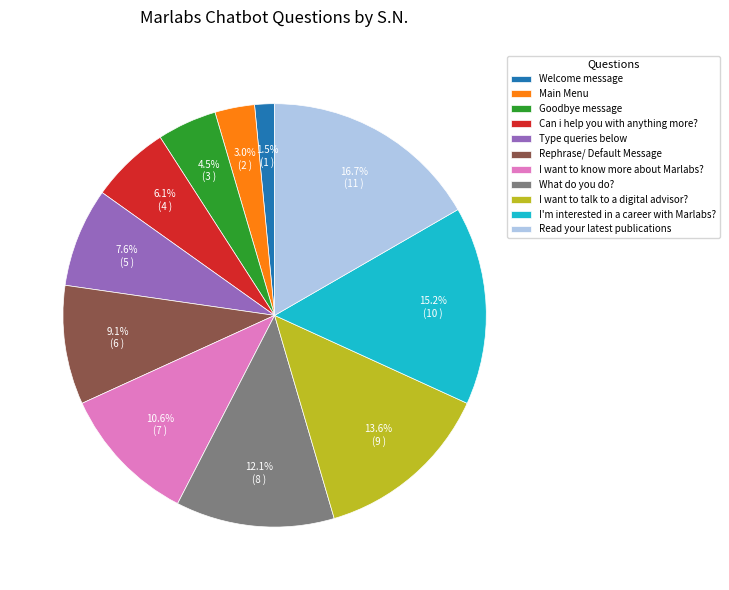

What portion of the pie excludes Rephrase/ Default Message?

90.9%